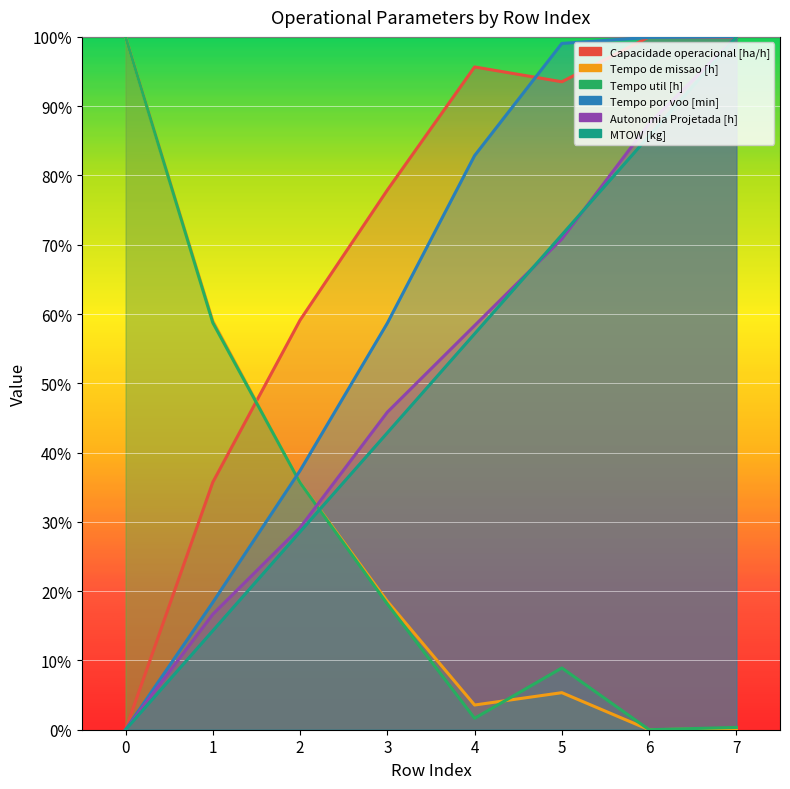

Reading left to right, list all the values displayed in this chart.

Capacidade operacional [ha/h]: 0=0.0	1=35.7	2=59.1	3=77.9	4=95.7	5=93.5	6=100.0	7=99.9
Tempo de missao [h]: 0=100.0	1=59.0	2=35.7	3=18.5	4=3.6	5=5.3	6=0.0	7=0.2
Tempo util [h]: 0=100.0	1=58.7	2=35.6	3=18.2	4=1.7	5=8.9	6=0.0	7=0.3
Tempo por voo [min]: 0=0.0	1=18.4	2=37.4	3=58.7	4=82.9	5=99.1	6=99.9	7=100.0
Autonomia Projetada [h]: 0=0.0	1=16.7	2=29.2	3=45.8	4=58.3	5=70.8	6=87.5	7=100.0
MTOW [kg]: 0=0.0	1=14.3	2=28.6	3=42.9	4=57.1	5=71.4	6=85.7	7=100.0